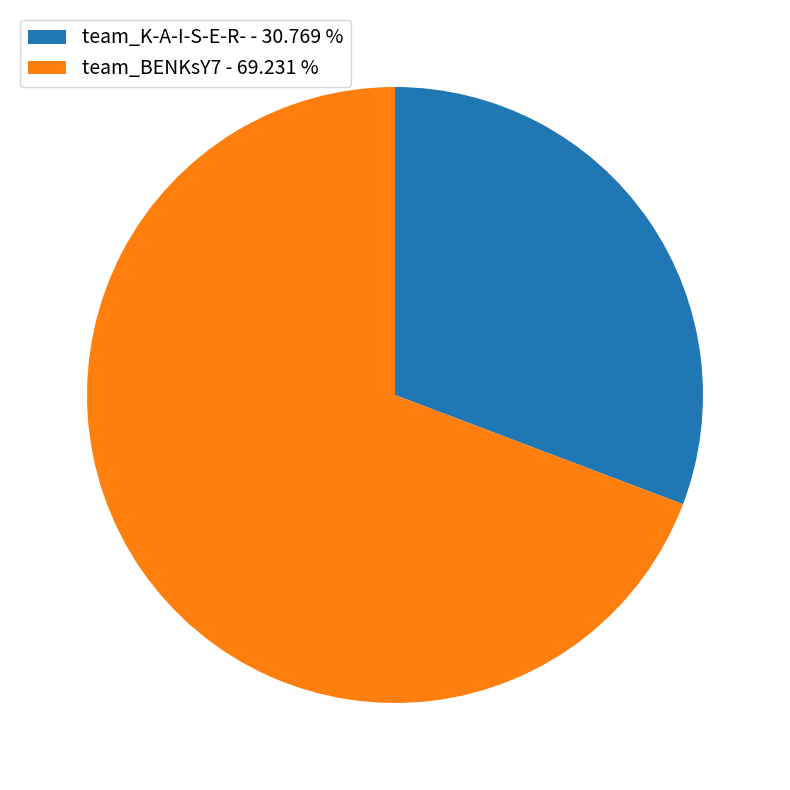

How many segments does this pie chart have?

2